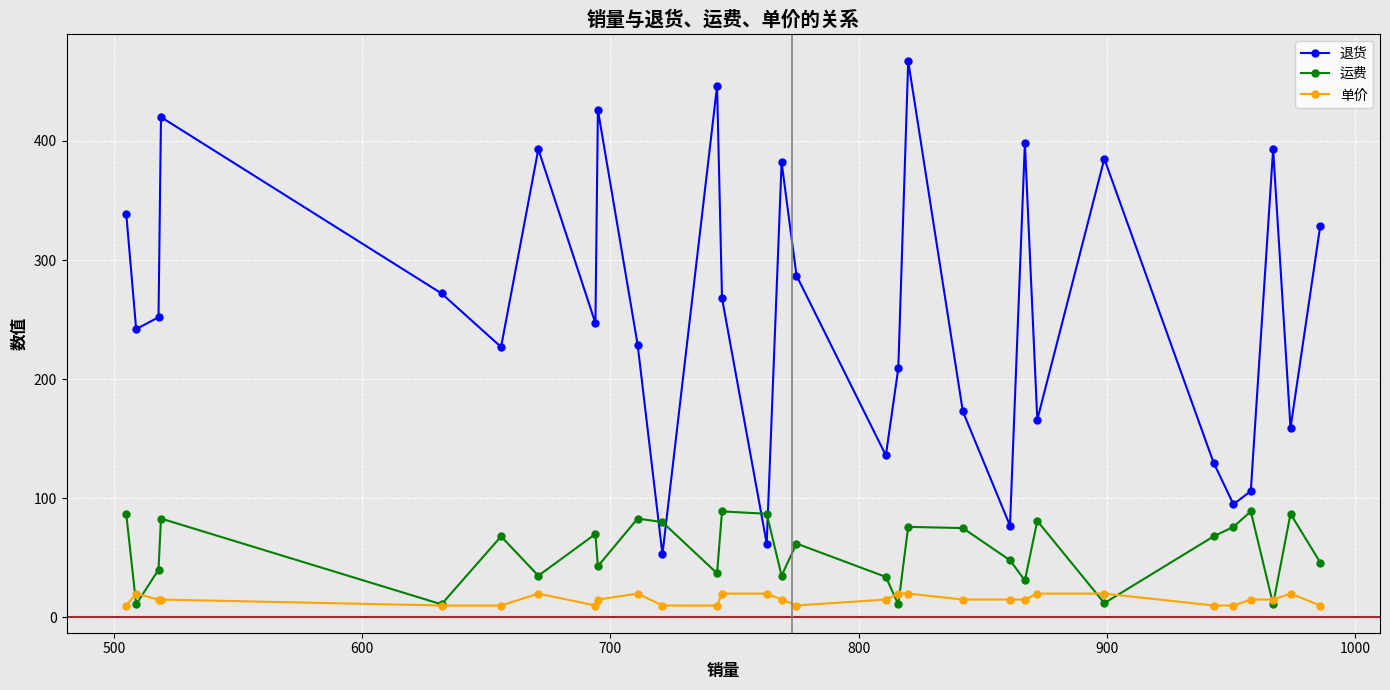

What are all the series names shown in the legend?

退货, 运费, 单价